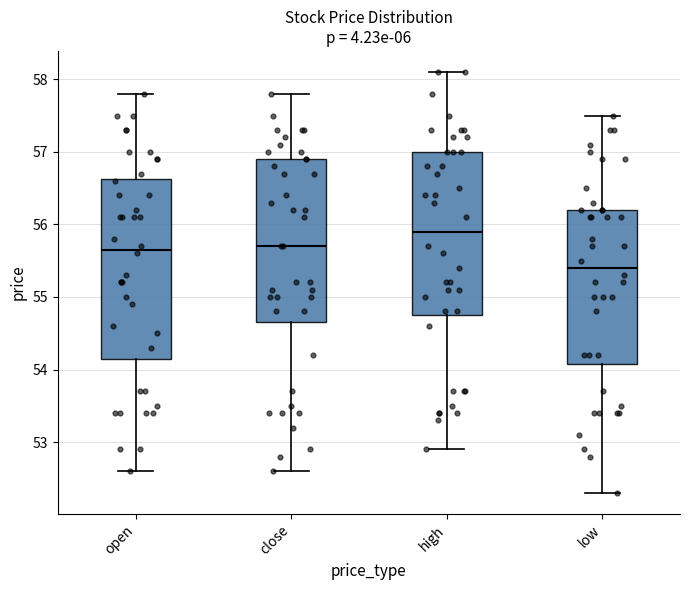

Which box has the lowest median line?

low